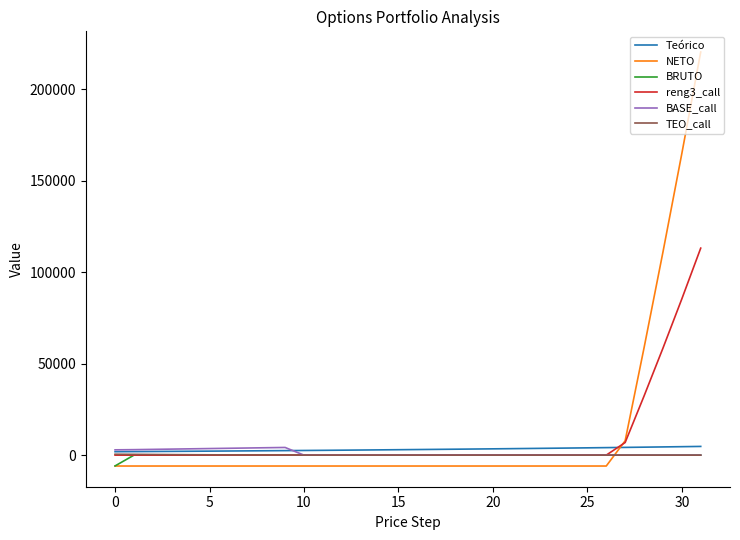

Which series has the largest range (max minus min)?

NETO